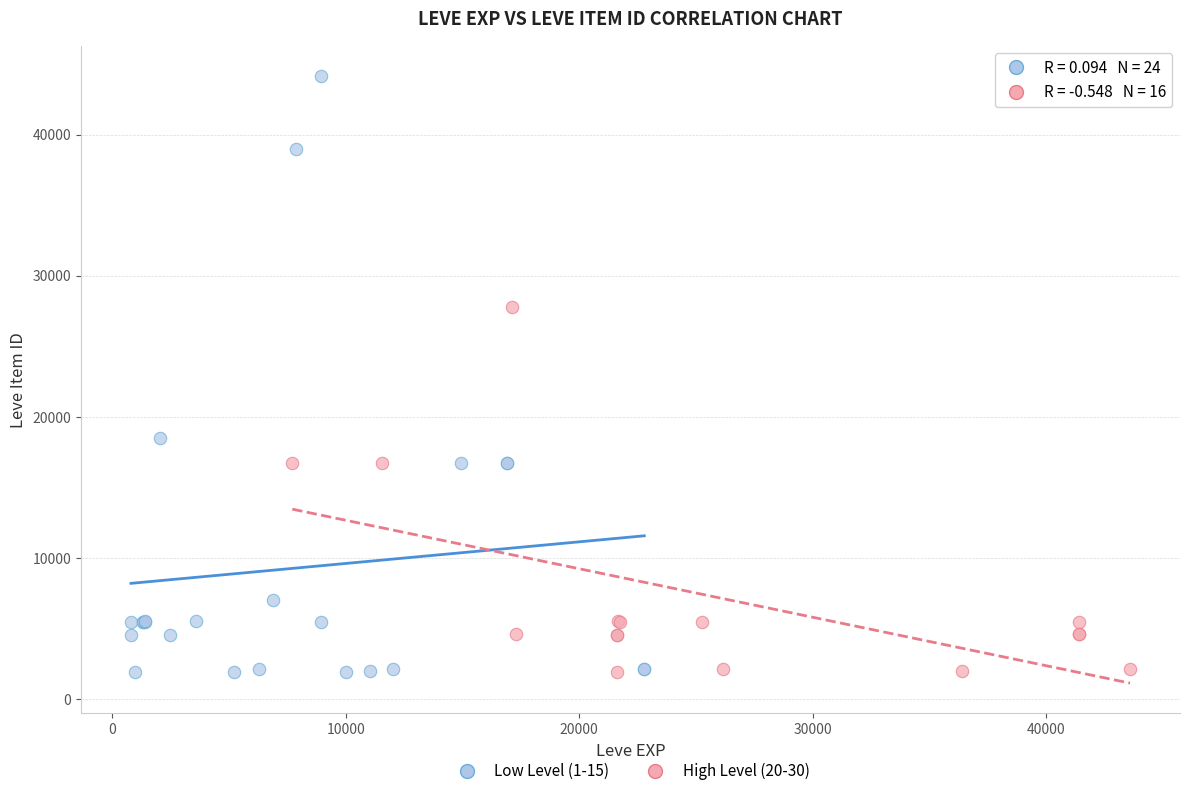

Which series has the widest spread of Y values?

Low Level (1-15)